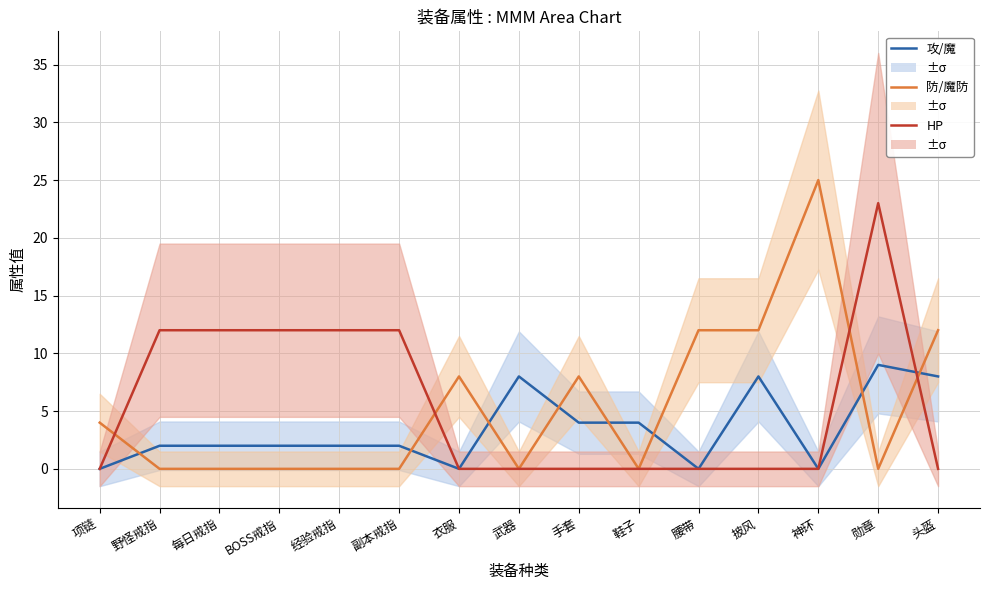

Count the HP values in the range 0 to 12.

14